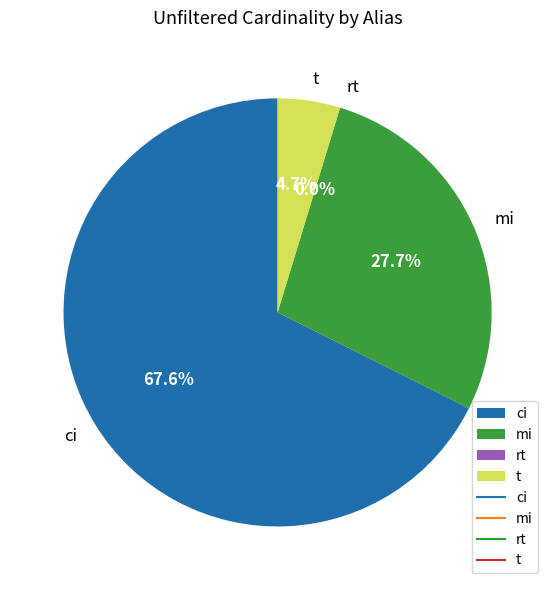

True or false: mi accounts for 28% of the total.

True